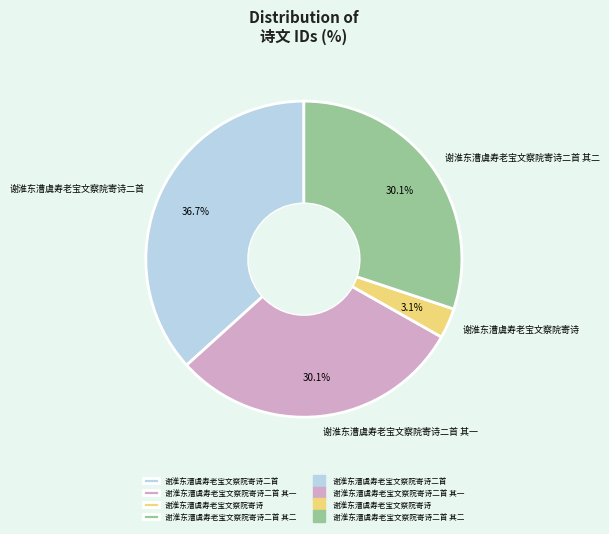

To the nearest percent, what is the average slice percentage?

25%